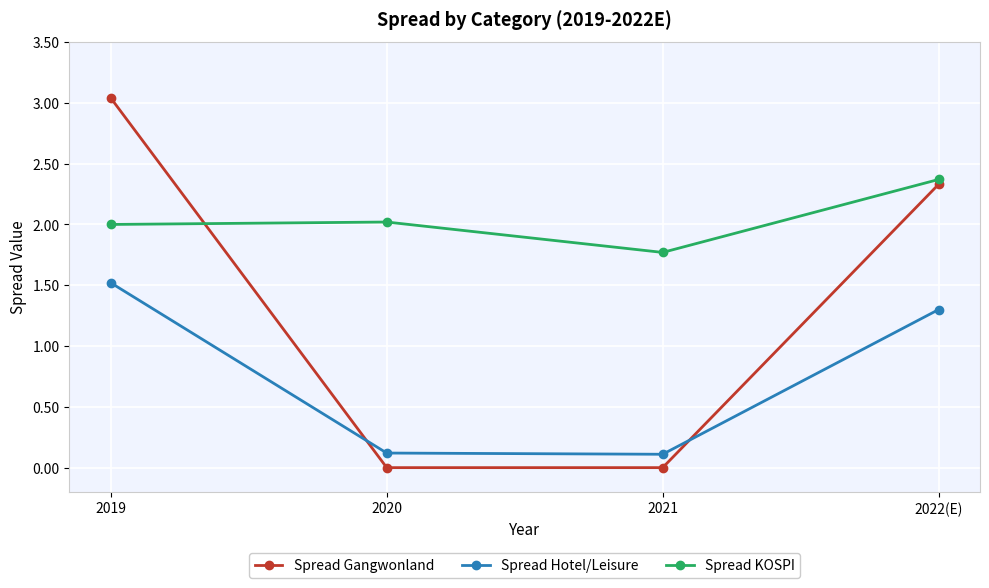

What is the maximum value for Spread Hotel/Leisure?

1.5